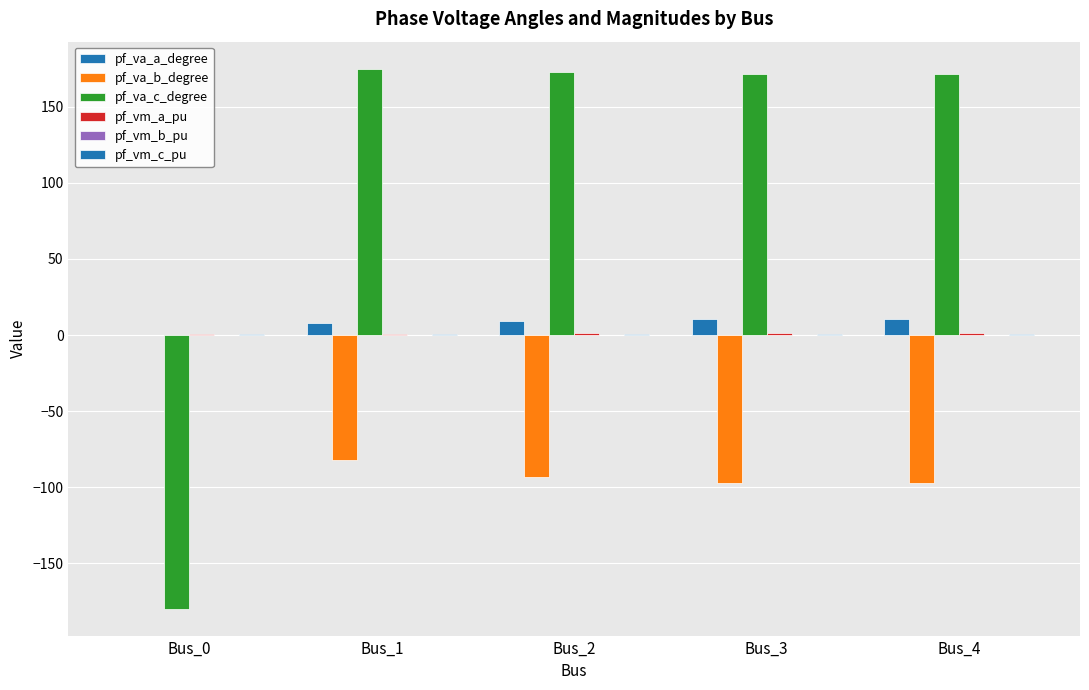

Count the number of data series in this chart.

6